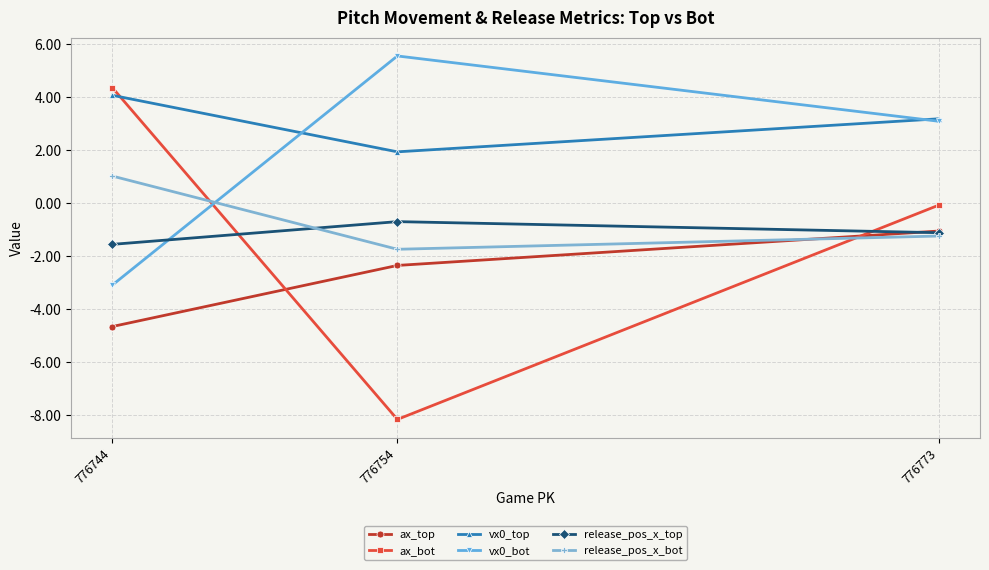

How many data points in ax_top are above -2?

1